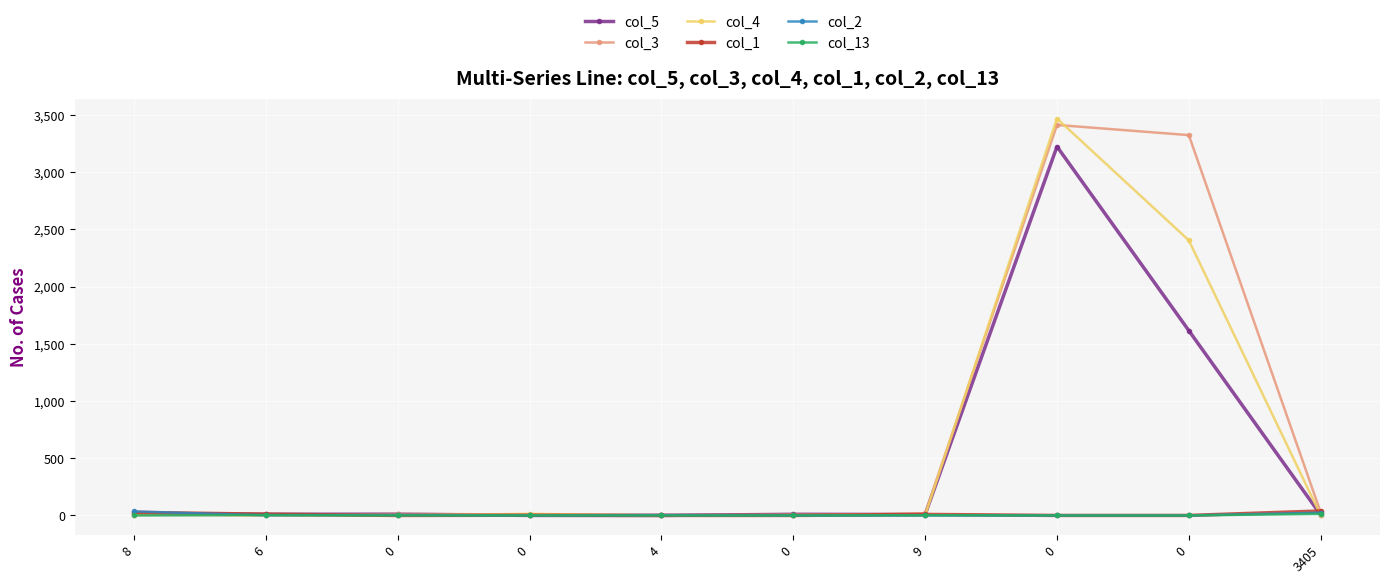

Rank the series by their maximum value, from lowest to highest.

col_13, col_2, col_1, col_5, col_3, col_4